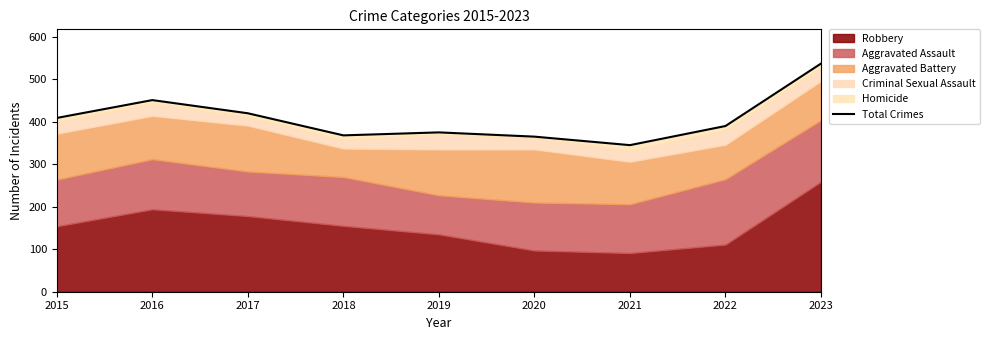

Approximately how many times larger is the value at 2016 compared to 2019?

1.2